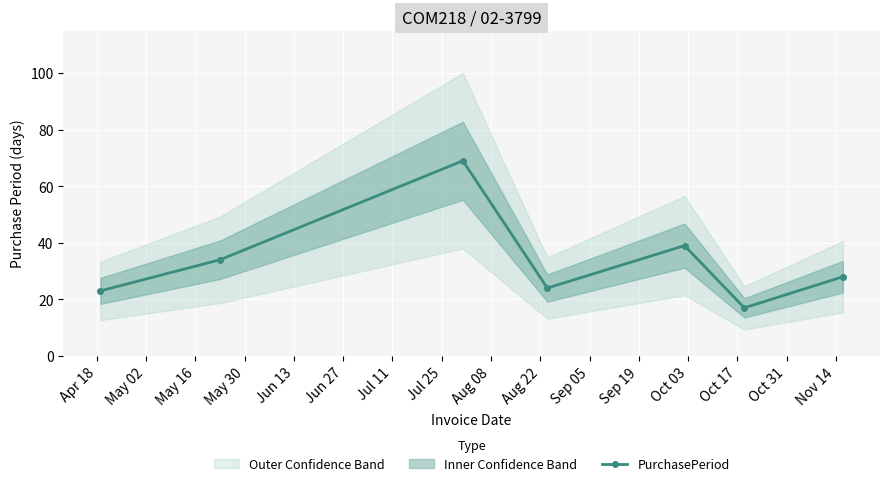

What is the value of the PurchasePeriod point at the 1st from the left?

23